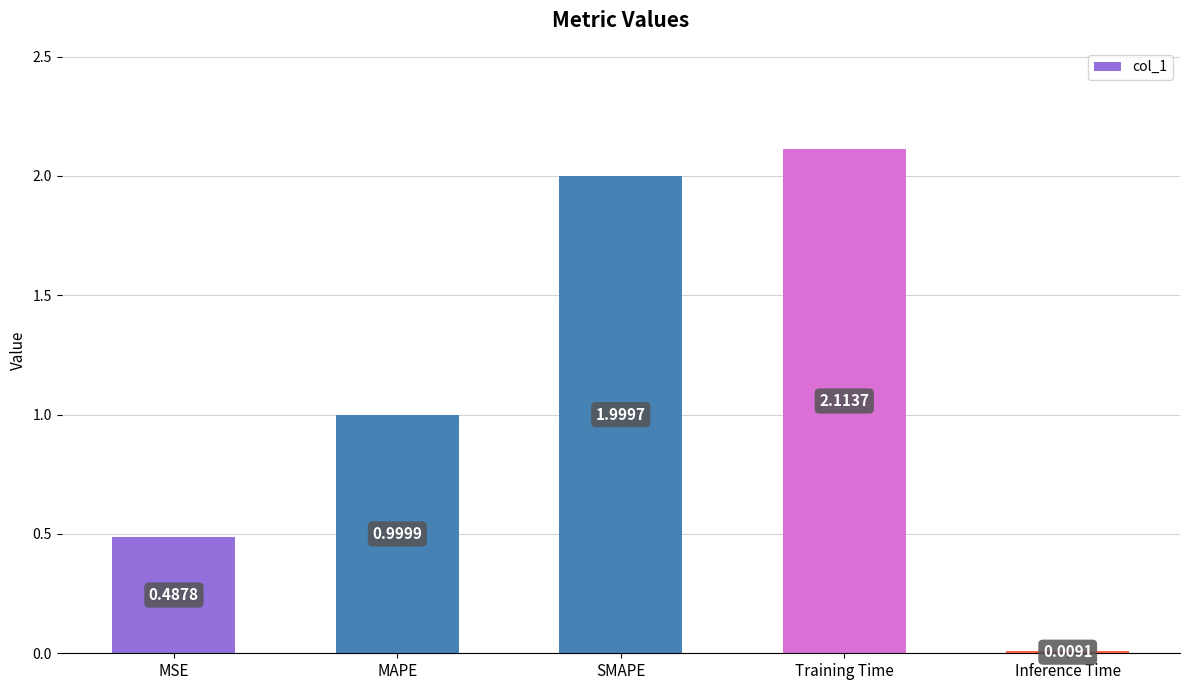

What is the difference between the second highest and second lowest values?

1.5